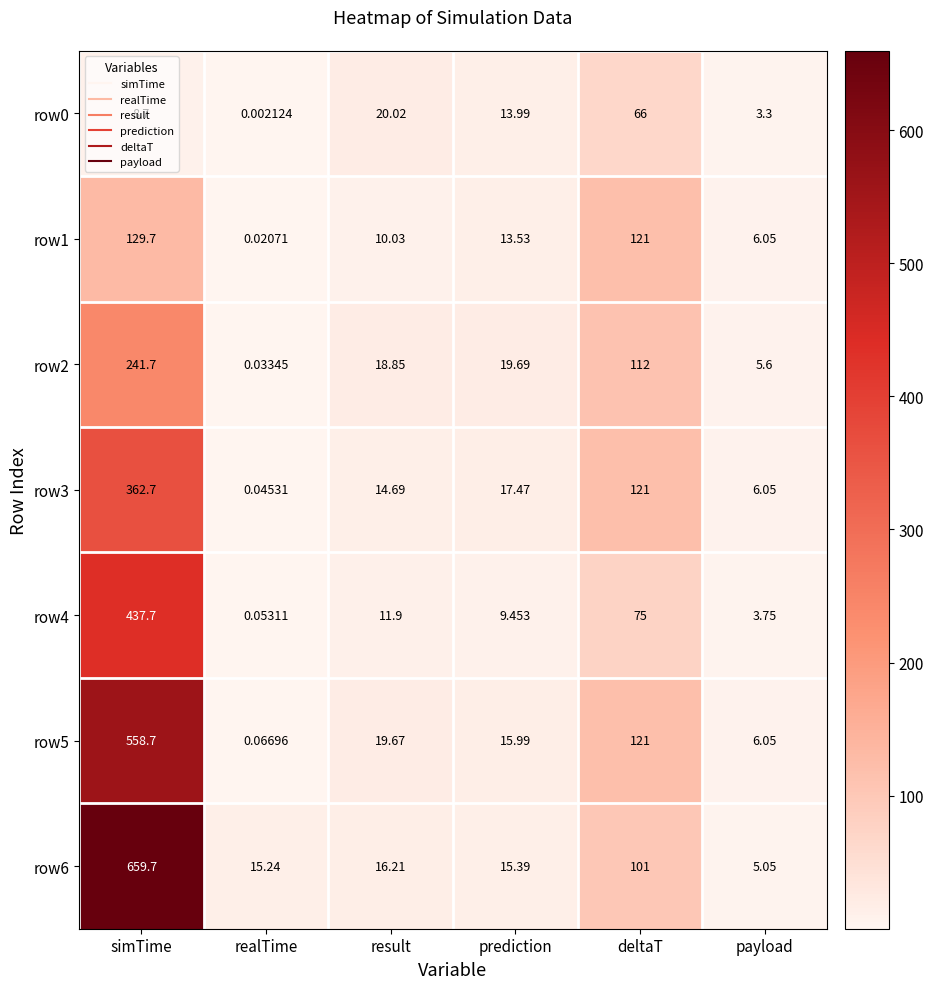

List the labels in order of row4 value, largest first.

simTime, deltaT, result, prediction, payload, realTime